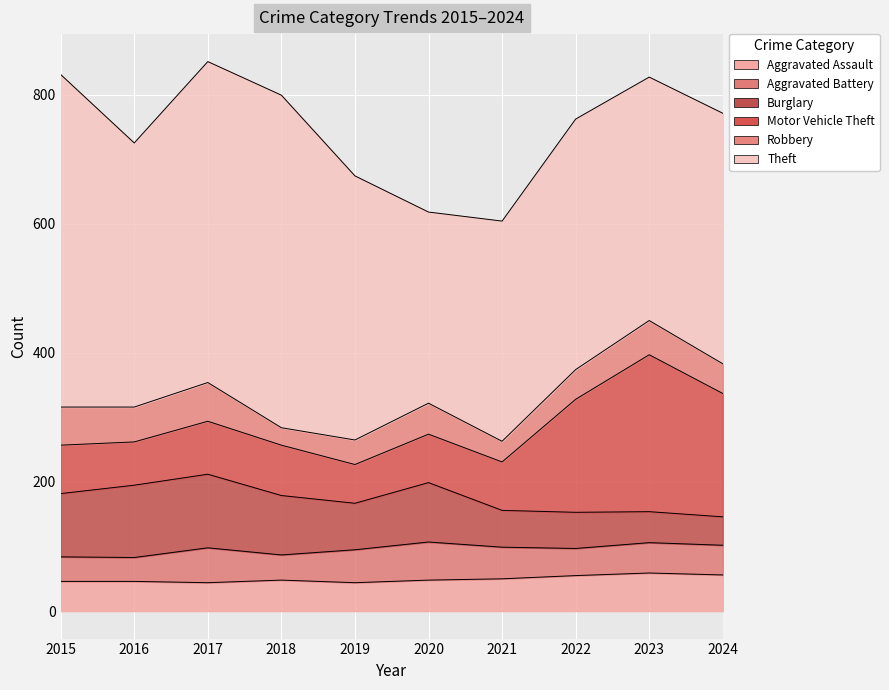

At which category does Robbery reach its first local peak?

2017